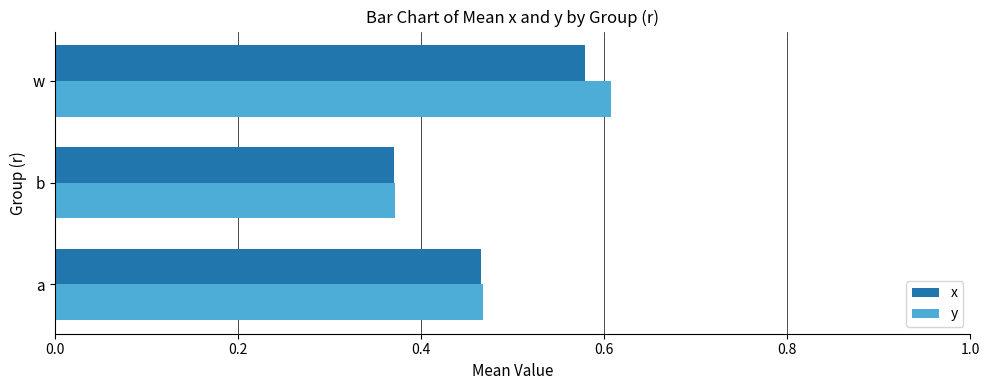

What is the sum of the y values at w and a?

1.1